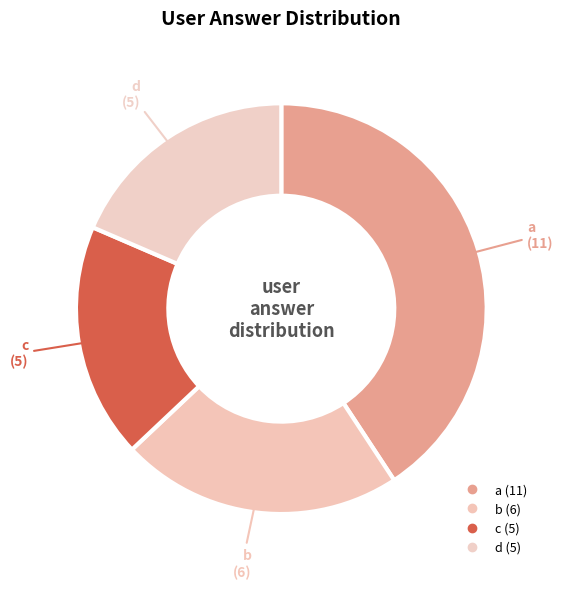

To the nearest percent, what is the combined percentage of c and a?

59%